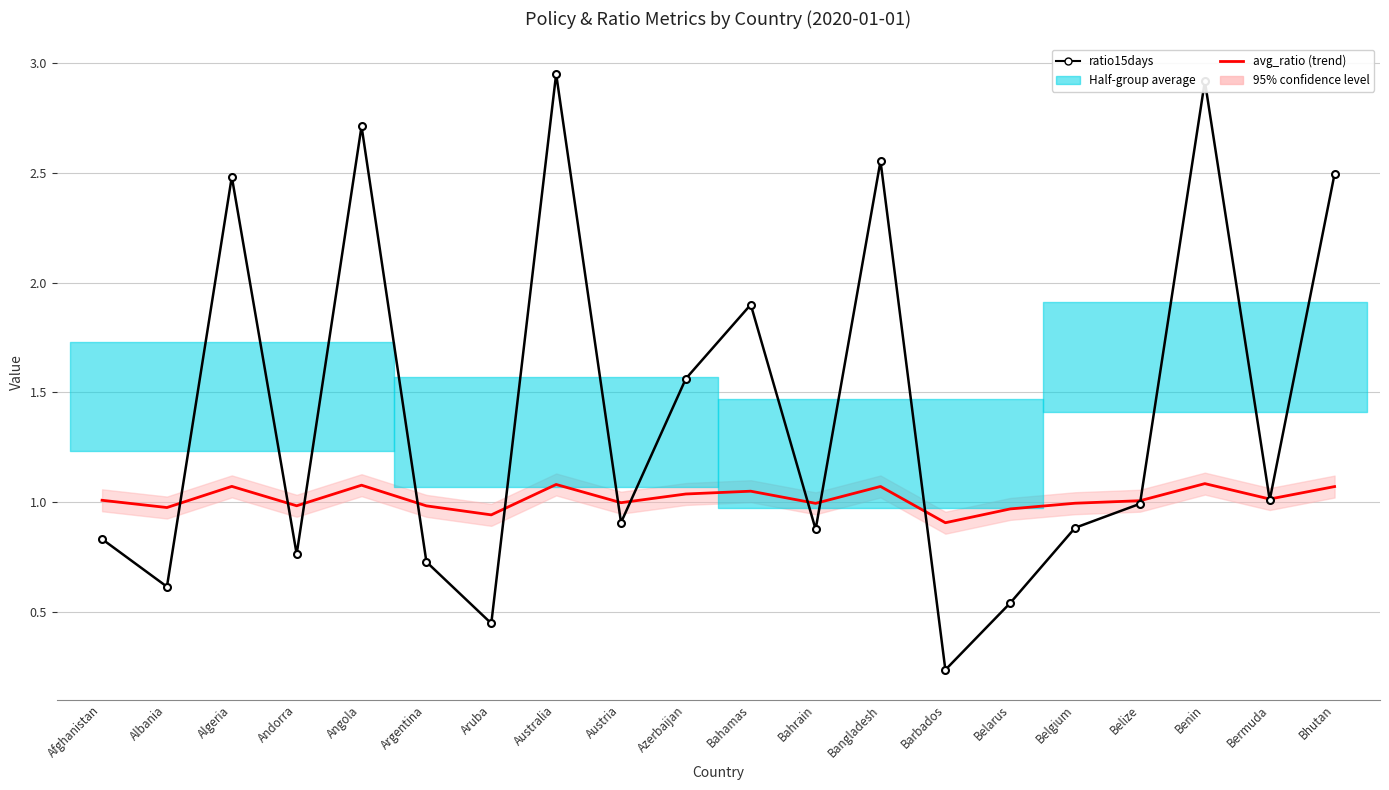

How many categories are shown in the chart?

20